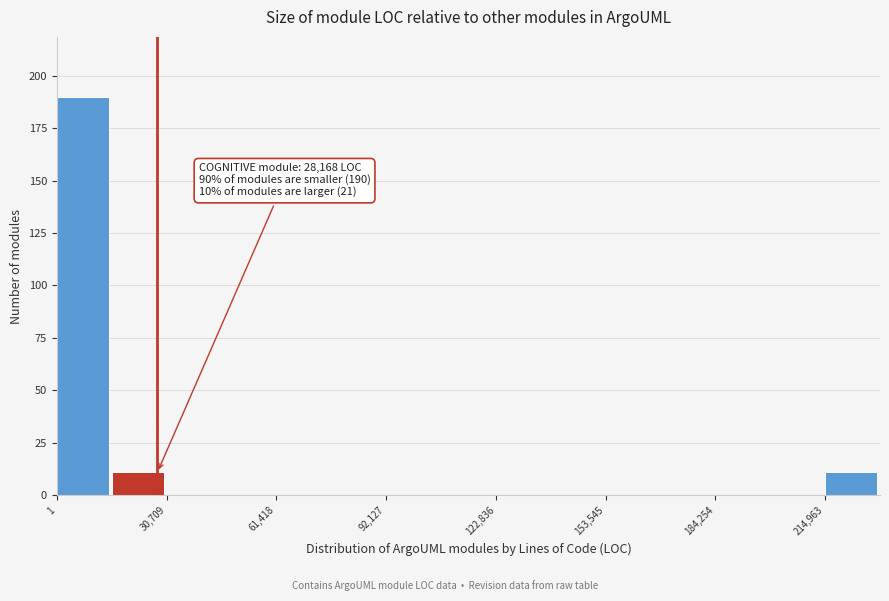

Around what value on the x-axis is the tallest bar? Give the approximate position of its centre, as read against the axis.

5000